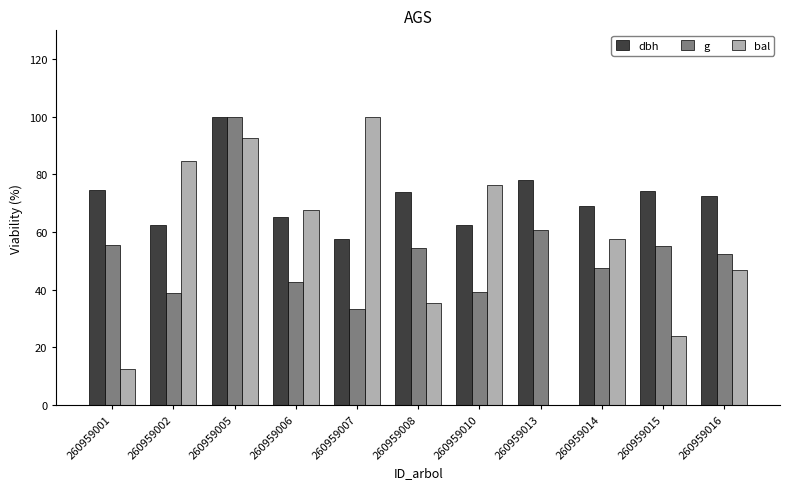

What is the sum of all g values?

579.8